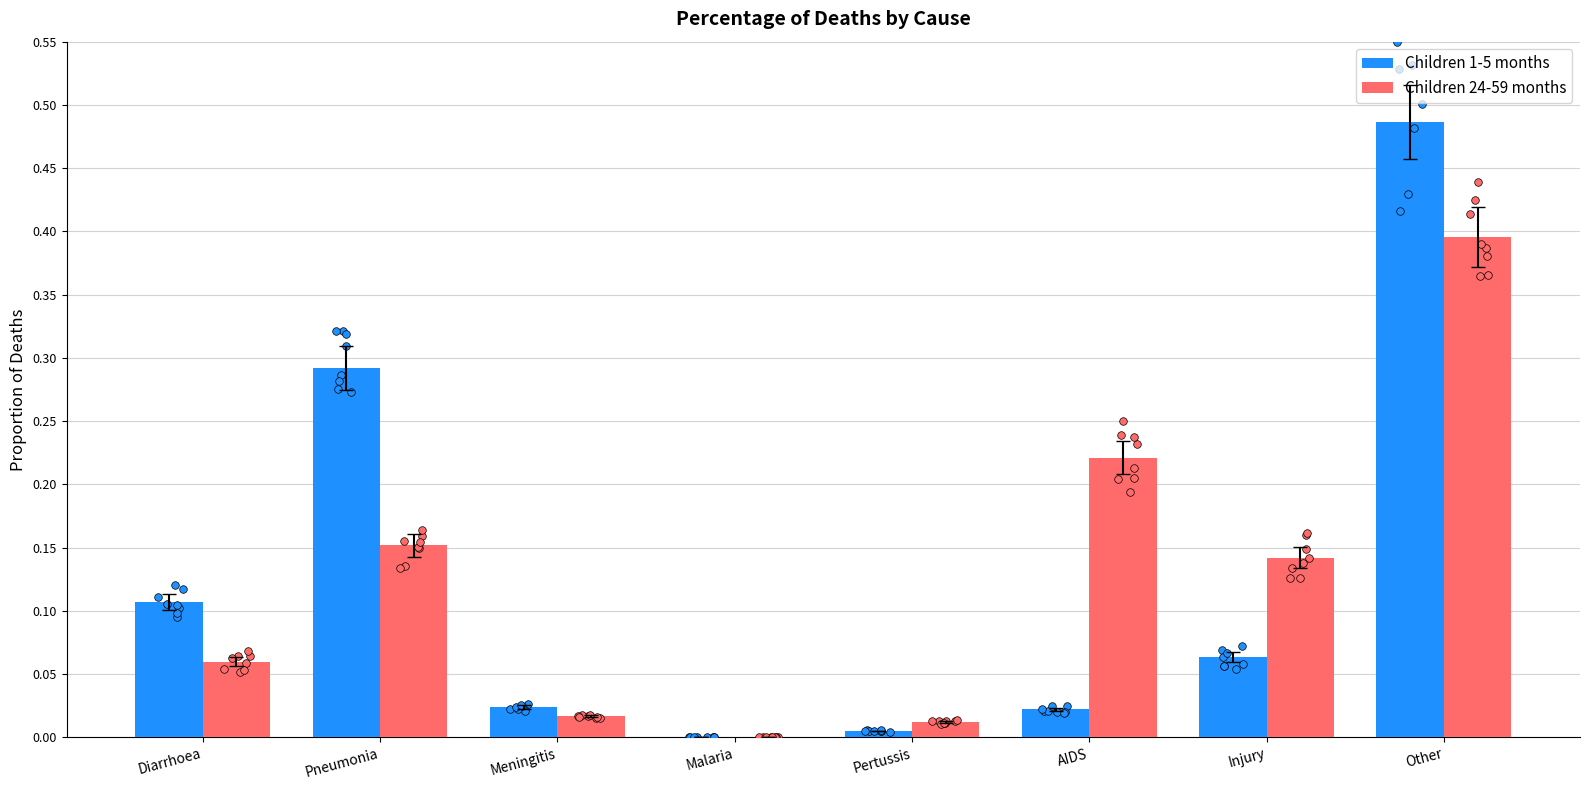

At how many categories does at least one series exceed 0?

8